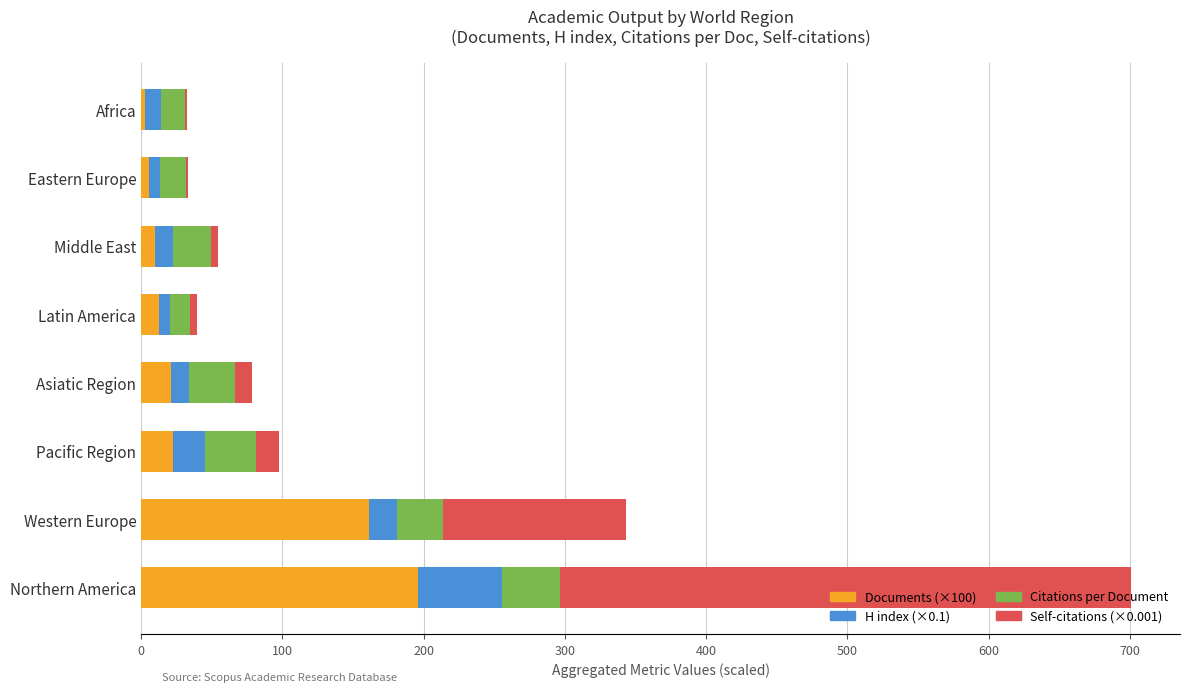

At which category is the sum across all series the highest?

Northern America